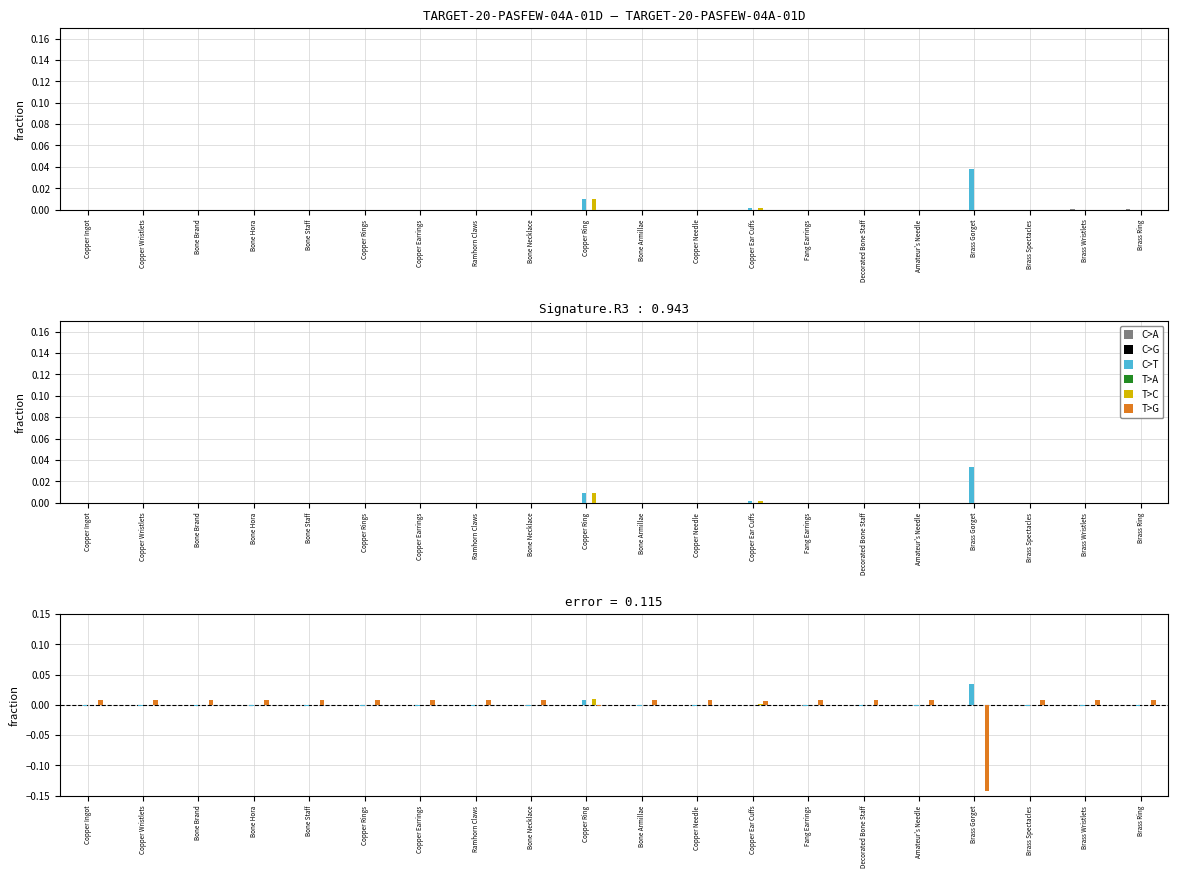

Which category has the highest value in the T>G series?

Copper Ingot